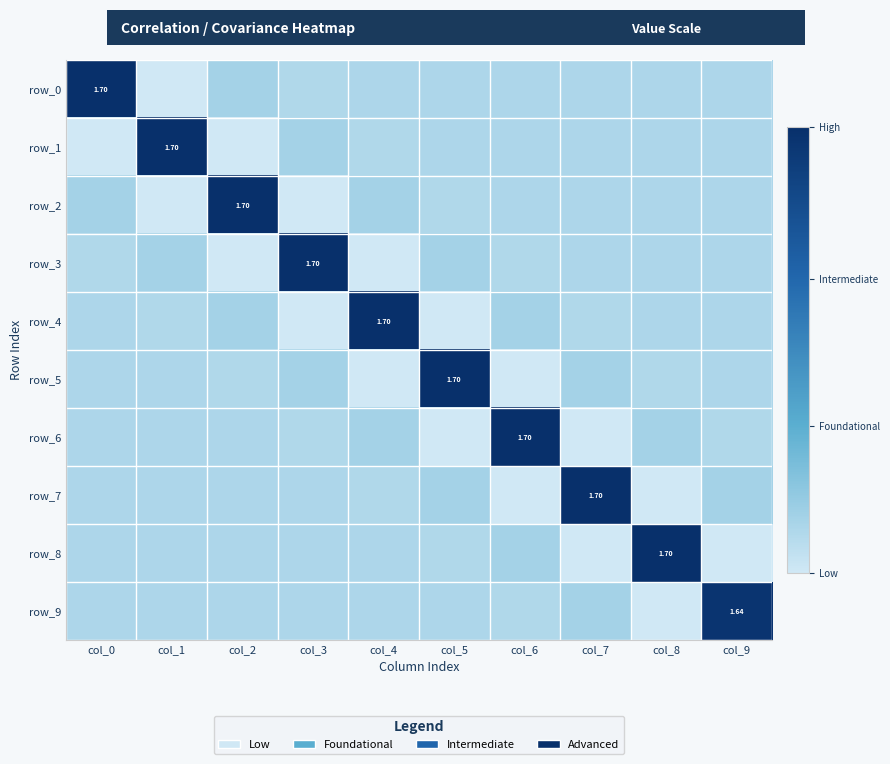

Reading right to left, transcribe all the data shown in this chart.

row_0: -0.0	0.0	-0.0	0.0	-0.0	0.0	-0.0	0.0	-0.2	1.7
row_1: 0.0	-0.0	0.0	-0.0	0.0	-0.0	0.0	-0.2	1.7	-0.2
row_2: -0.0	0.0	-0.0	0.0	-0.0	0.0	-0.2	1.7	-0.2	0.0
row_3: 0.0	-0.0	0.0	-0.0	0.0	-0.2	1.7	-0.2	0.0	-0.0
row_4: -0.0	0.0	-0.0	0.0	-0.2	1.7	-0.2	0.0	-0.0	0.0
row_5: 0.0	-0.0	0.0	-0.2	1.7	-0.2	0.0	-0.0	0.0	-0.0
row_6: -0.0	0.0	-0.2	1.7	-0.2	0.0	-0.0	0.0	-0.0	0.0
row_7: 0.0	-0.2	1.7	-0.2	0.0	-0.0	0.0	-0.0	0.0	-0.0
row_8: -0.2	1.7	-0.2	0.0	-0.0	0.0	-0.0	0.0	-0.0	0.0
row_9: 1.6	-0.2	0.0	-0.0	0.0	-0.0	0.0	-0.0	0.0	-0.0